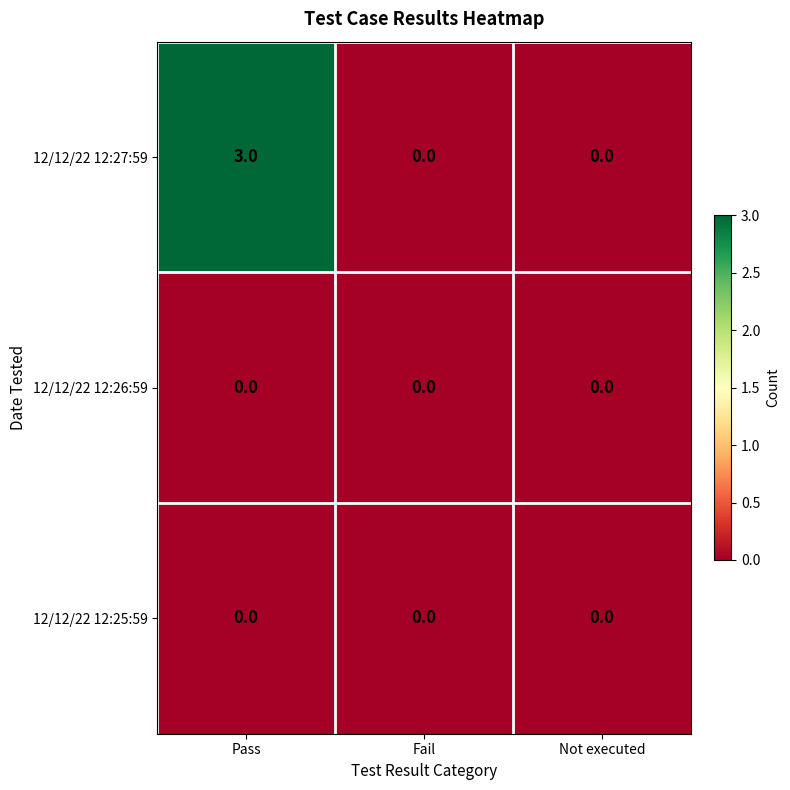

Which series changed the most between Pass and Fail?

12/12/22 12:27:59